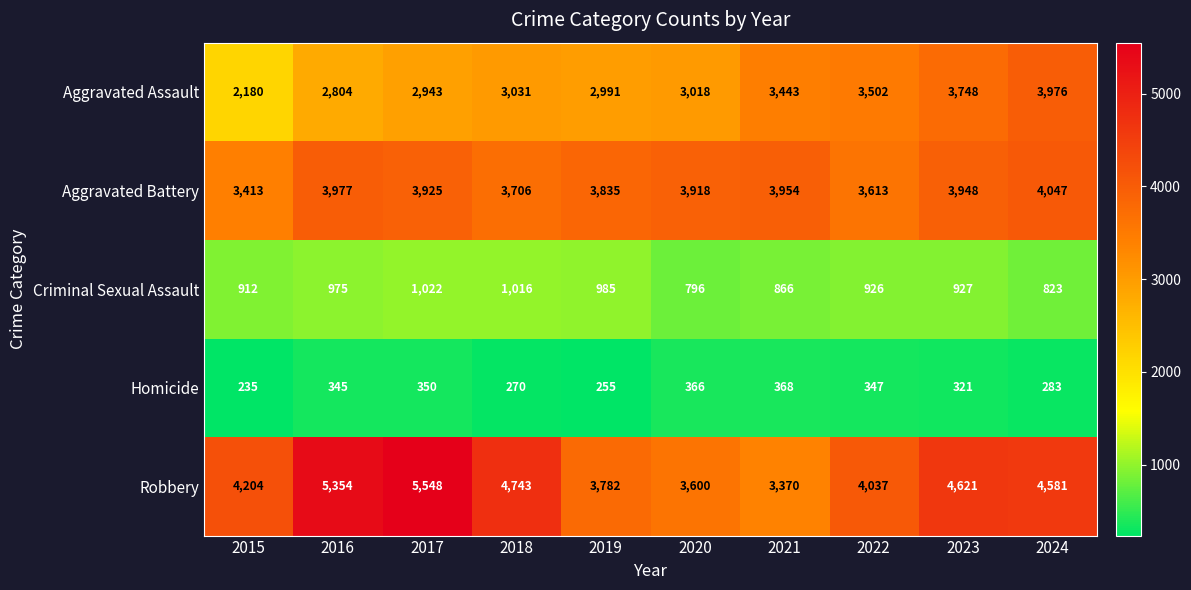

At how many categories does at least one series exceed 5308?

2